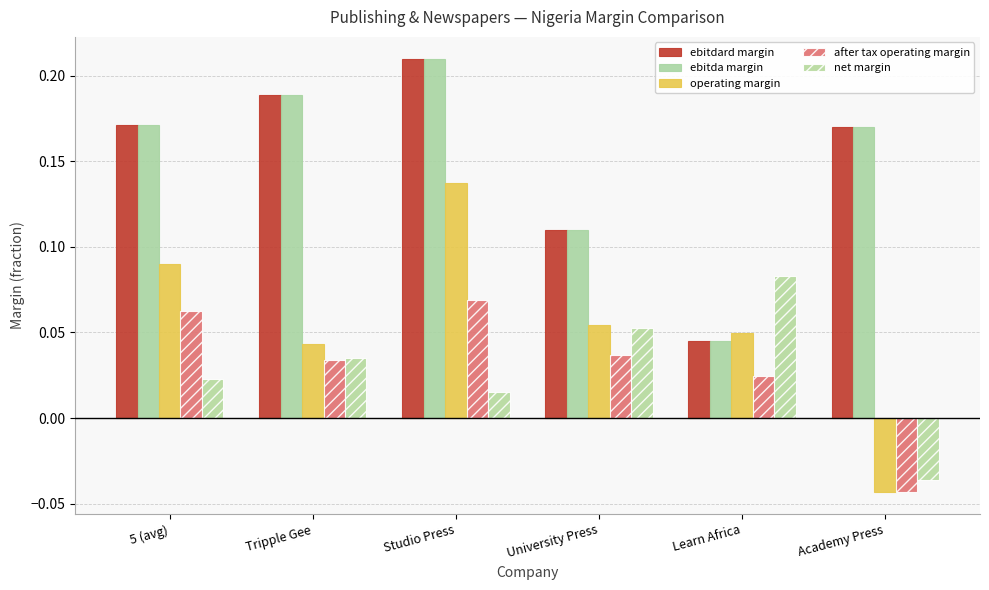

Rank the series by their maximum value, from highest to lowest.

ebitdard margin, ebitda margin, operating margin, net margin, after tax operating margin